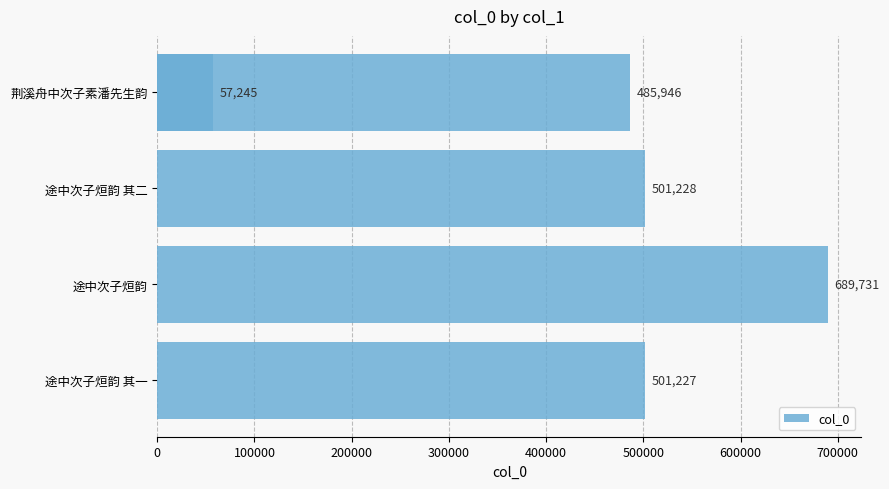

What is the difference between the maximum and minimum values?

632486